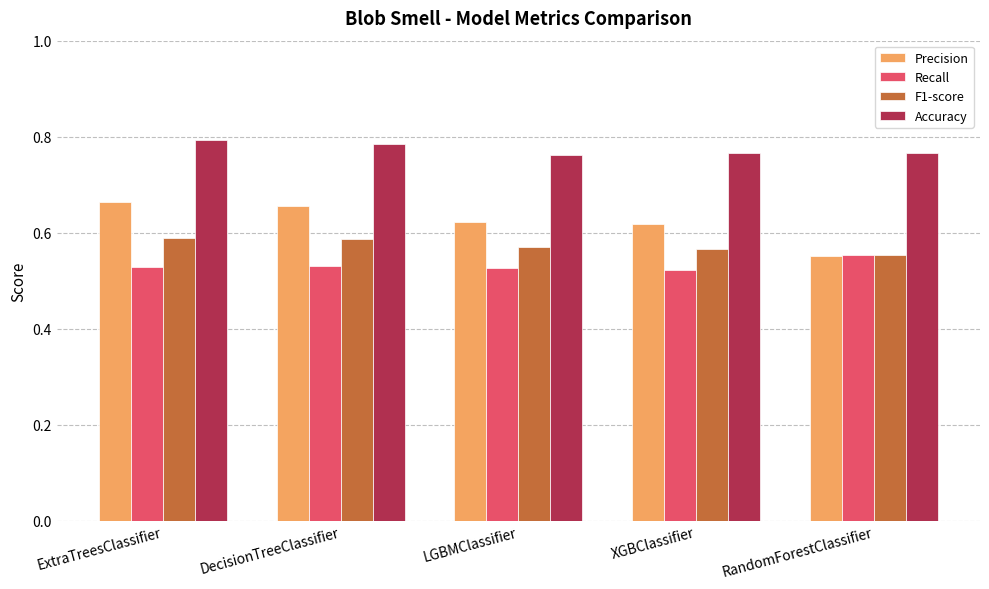

Are the bars grouped side by side (vs. stacked)?

Yes